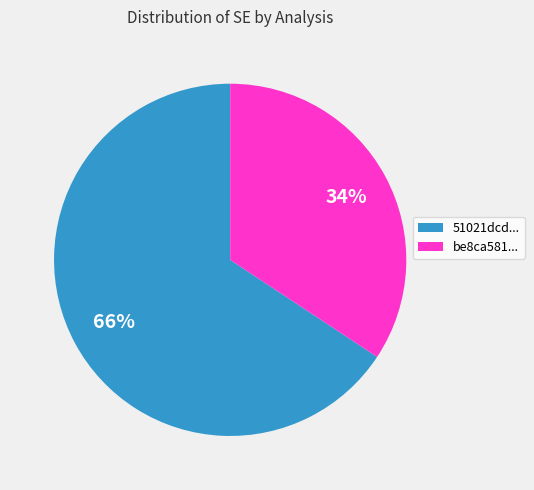

Is there a majority slice in this chart?

Yes